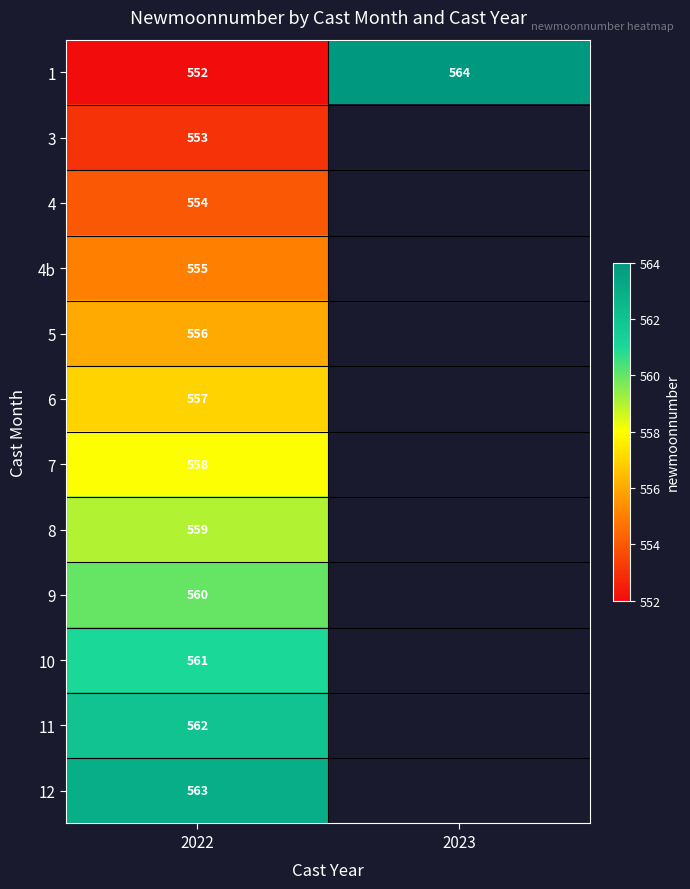

The value of 7 at 2022 is 558. True or false?

True